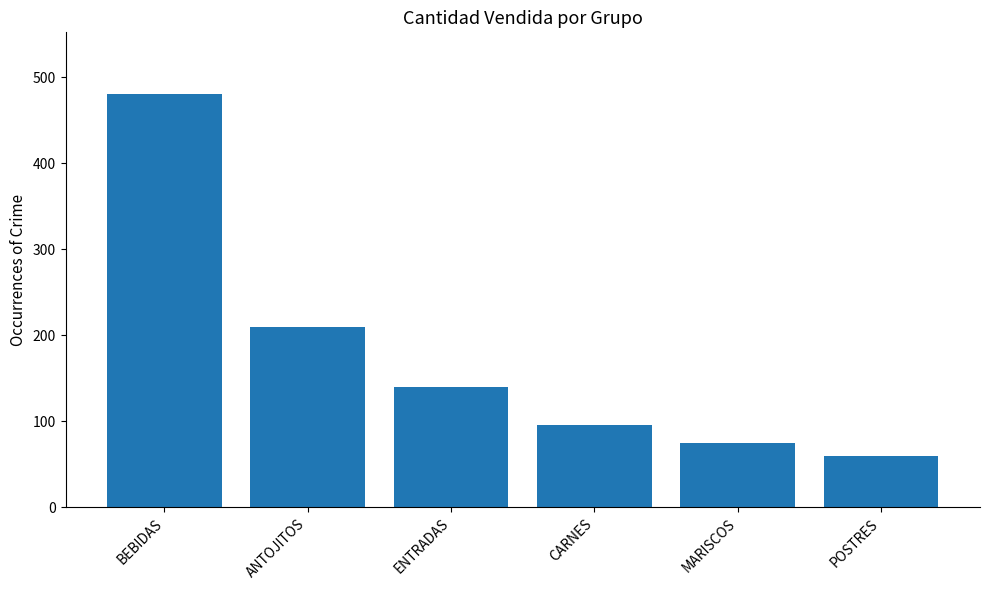

Does the chart contain any negative values?

No